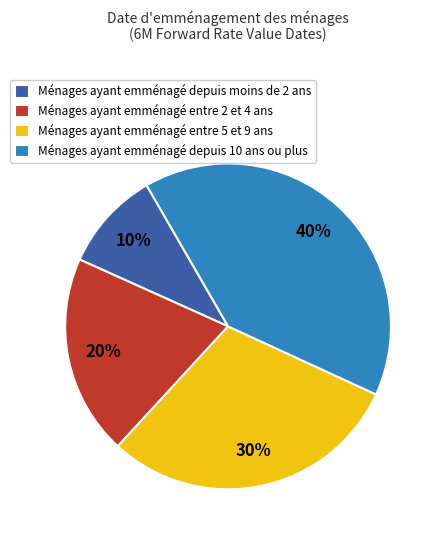

What is the largest slice in the pie chart?

Ménages ayant emménagé depuis 10 ans ou plus